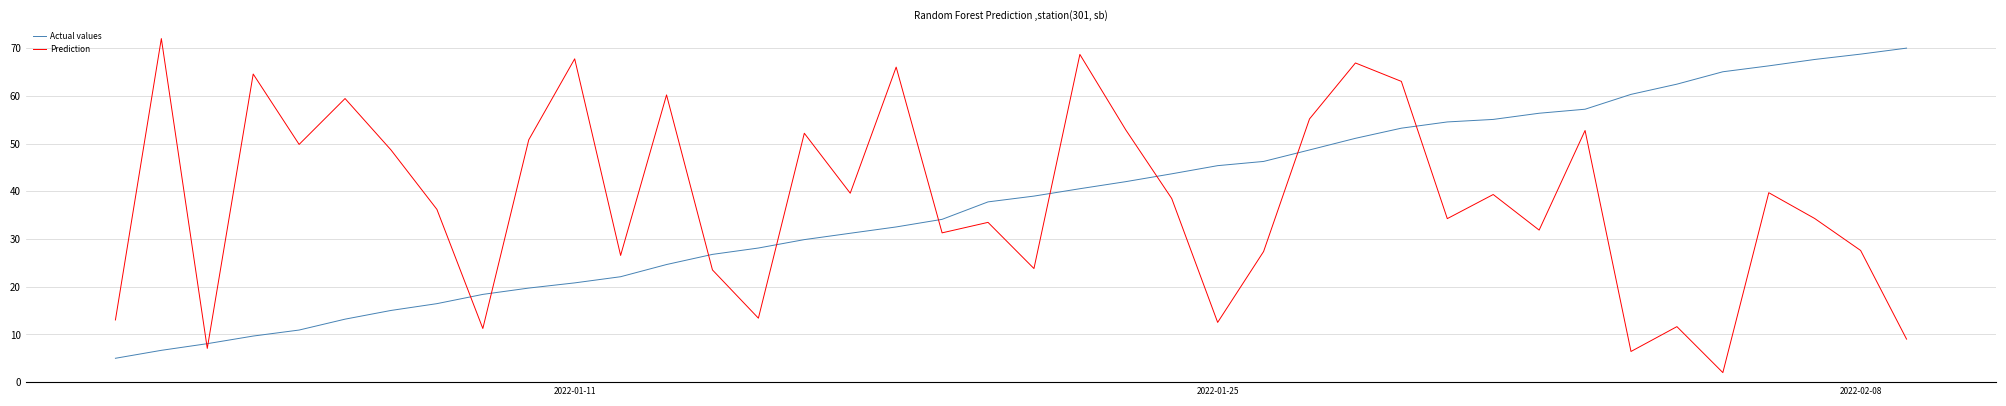

True or false: Actual values has more than 1 points higher than both neighbors.

False